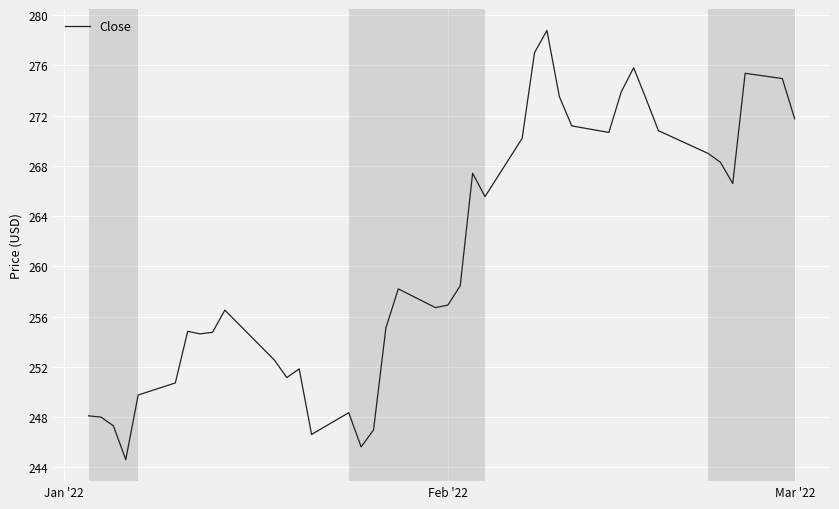

What is the maximum value shown in the chart?

278.8